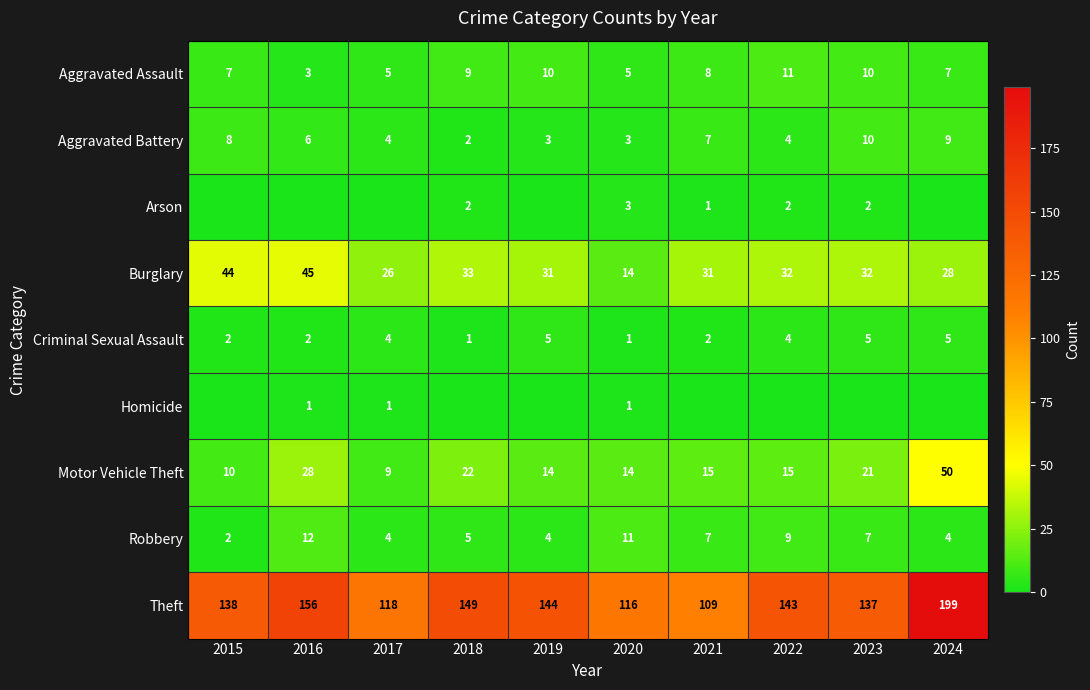

The Arson series shows 1 at 2021. True or false?

True